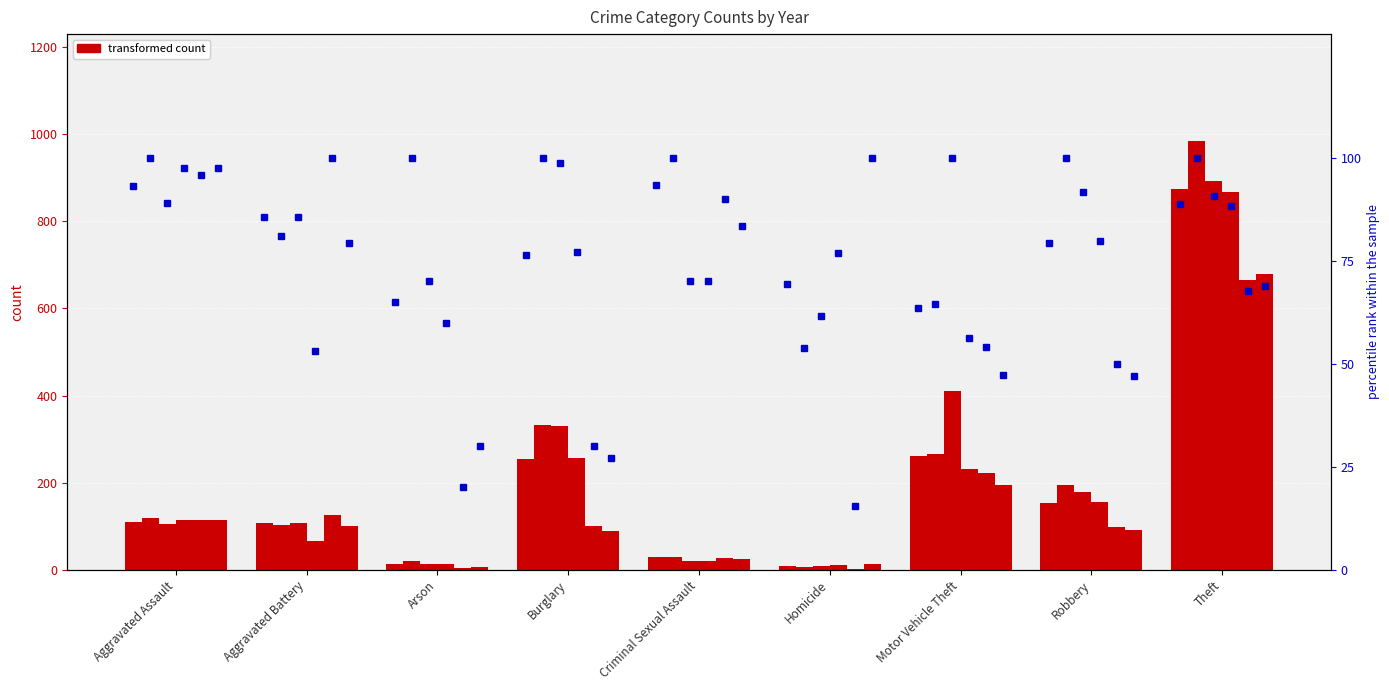

Read the 2021 percentile value at Aggravated Battery.

79.4